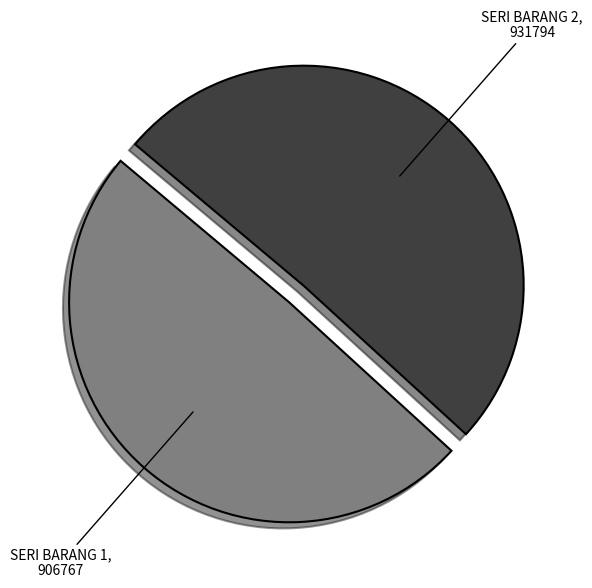

Is there any slice that represents more than half of the pie?

Yes